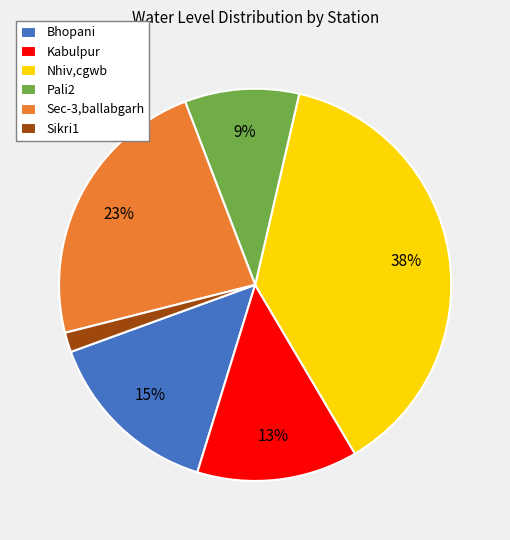

What percentage is the Sec-3,ballabgarh slice, to the nearest percent?

23%